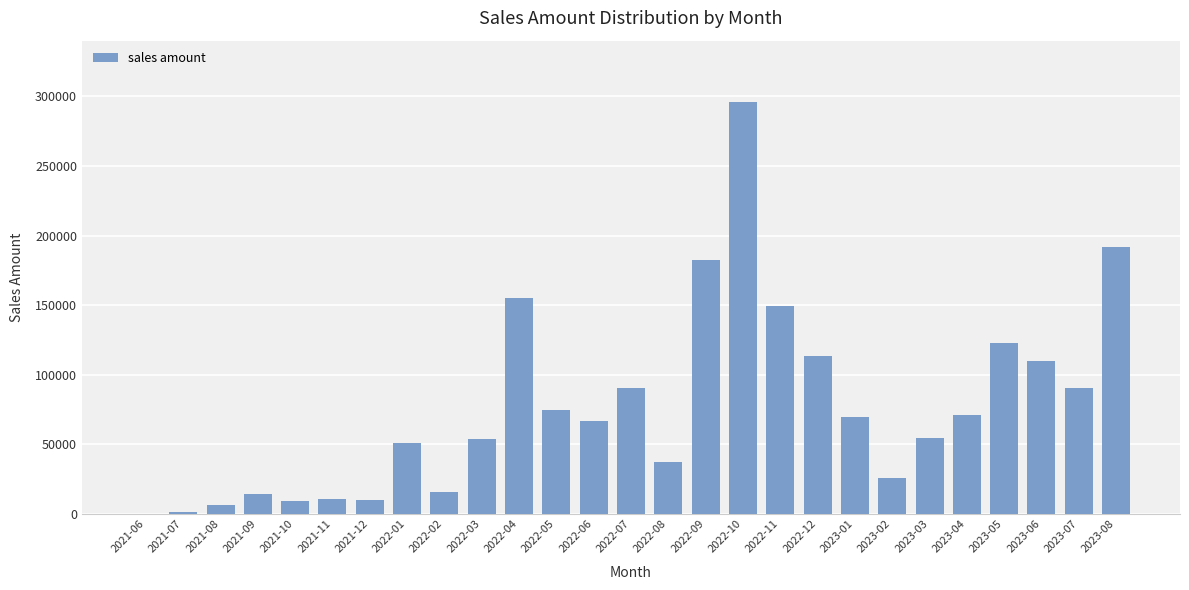

Which label corresponds to the largest value in the chart?

2022-10